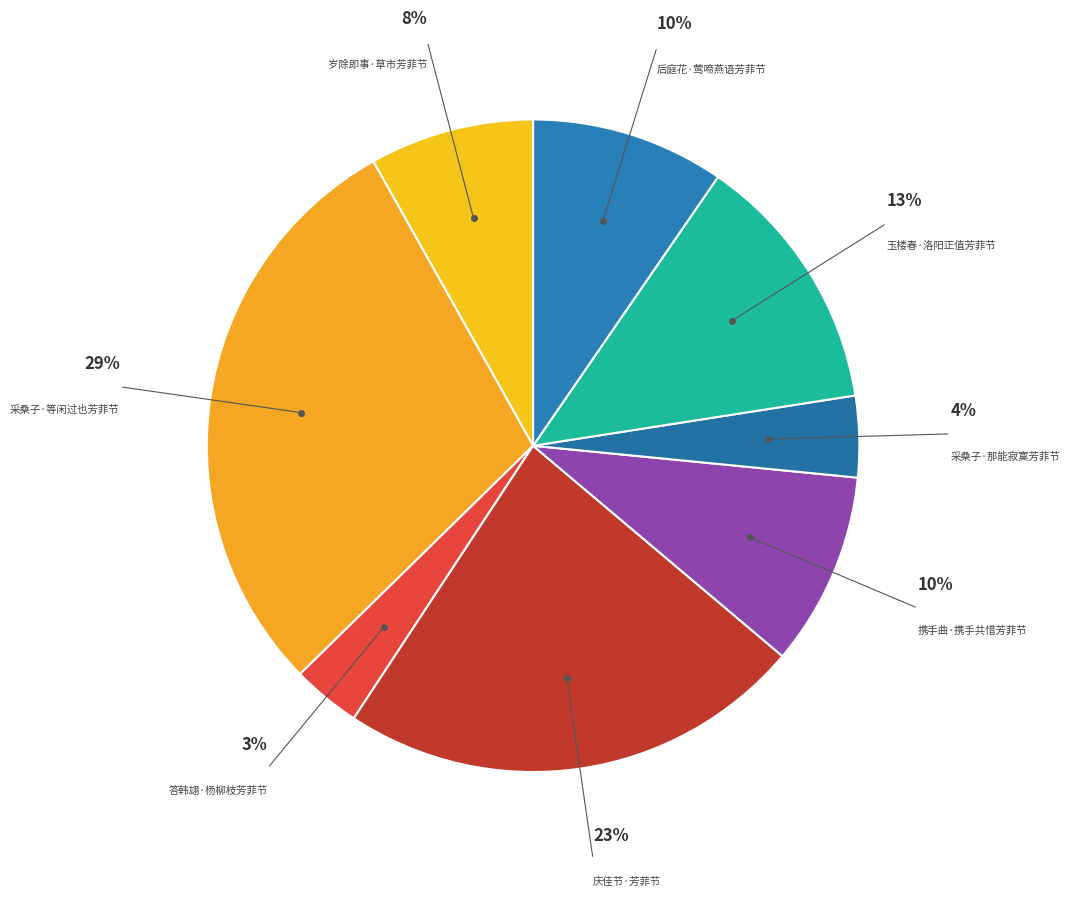

Count the number of slices in the pie.

8